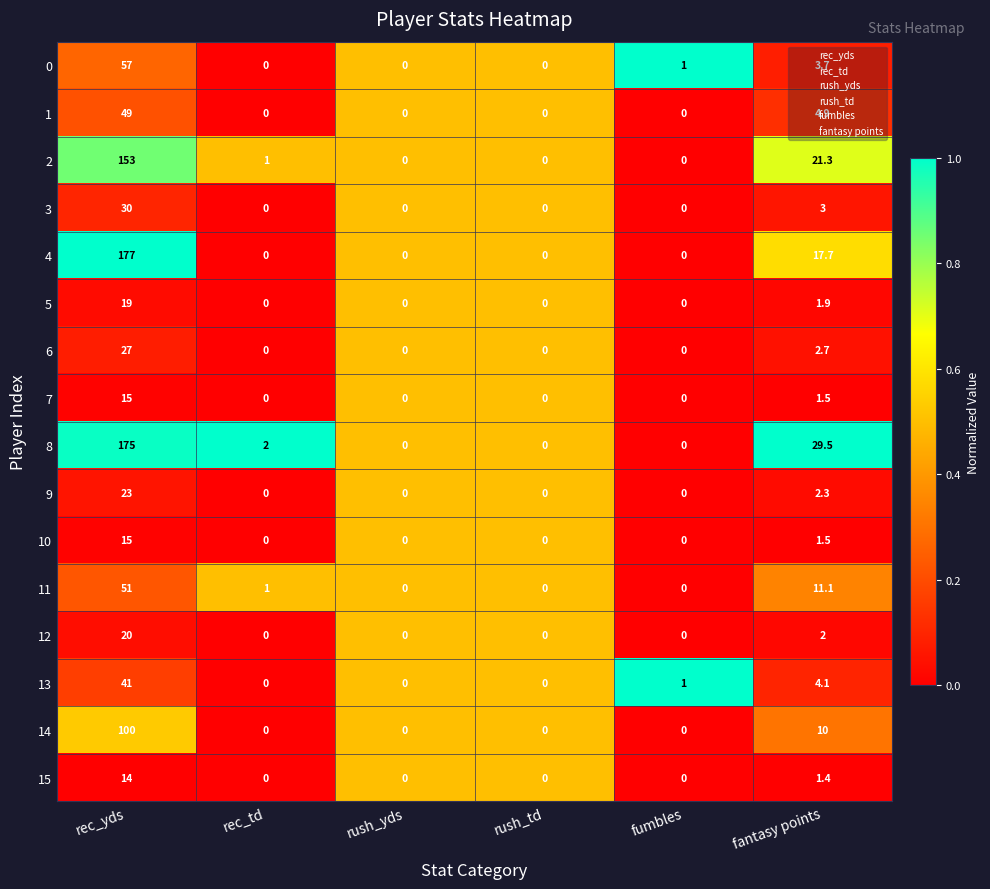

Which category has the highest value in the 11 series?

rec_yds